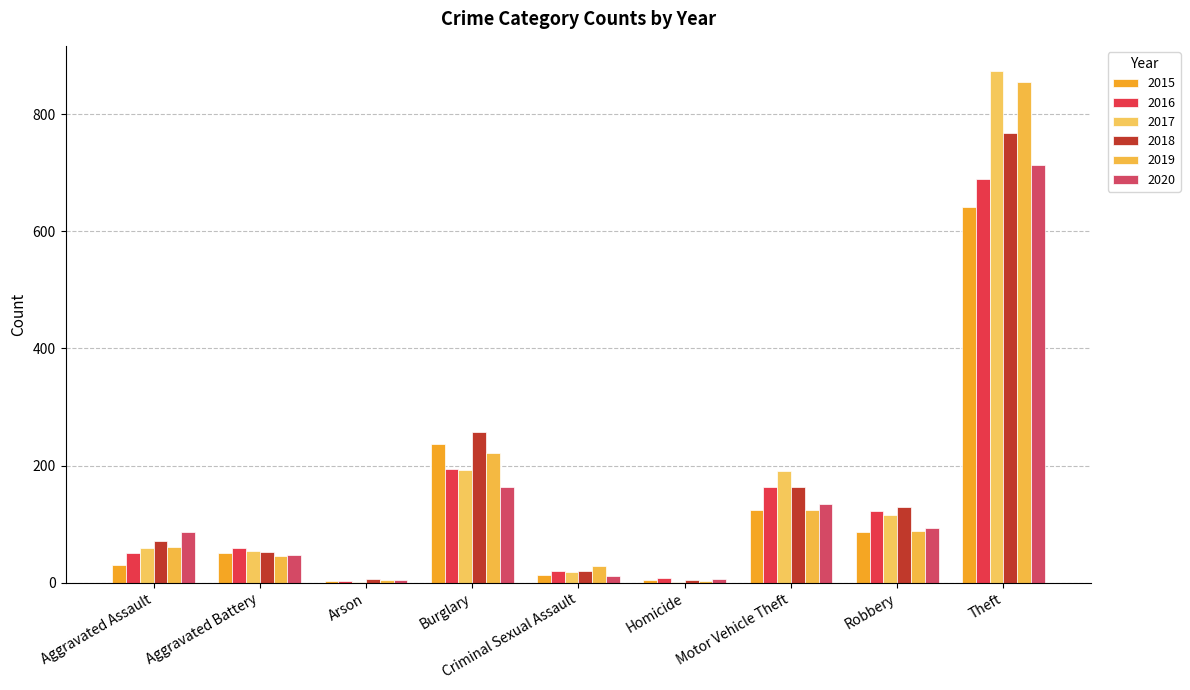

What are all the series names shown in the legend?

2015, 2016, 2017, 2018, 2019, 2020